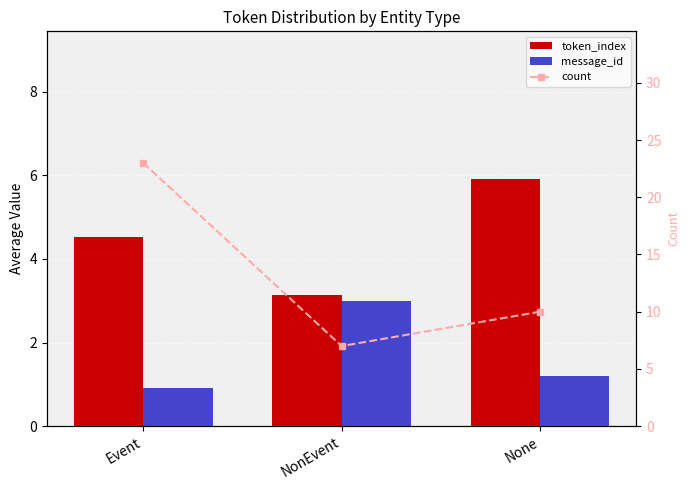

What is the minimum value shown in the chart?

0.9